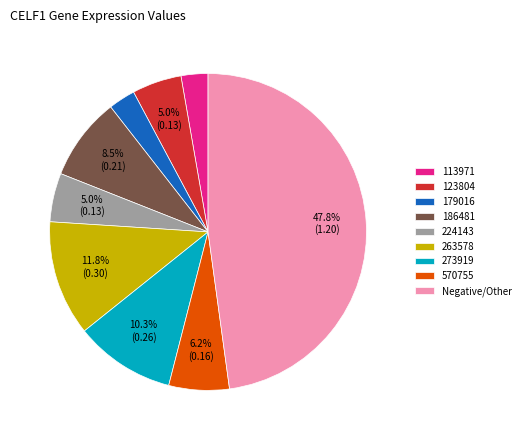

To the nearest percent, what percentage of the pie is 263578?

12%